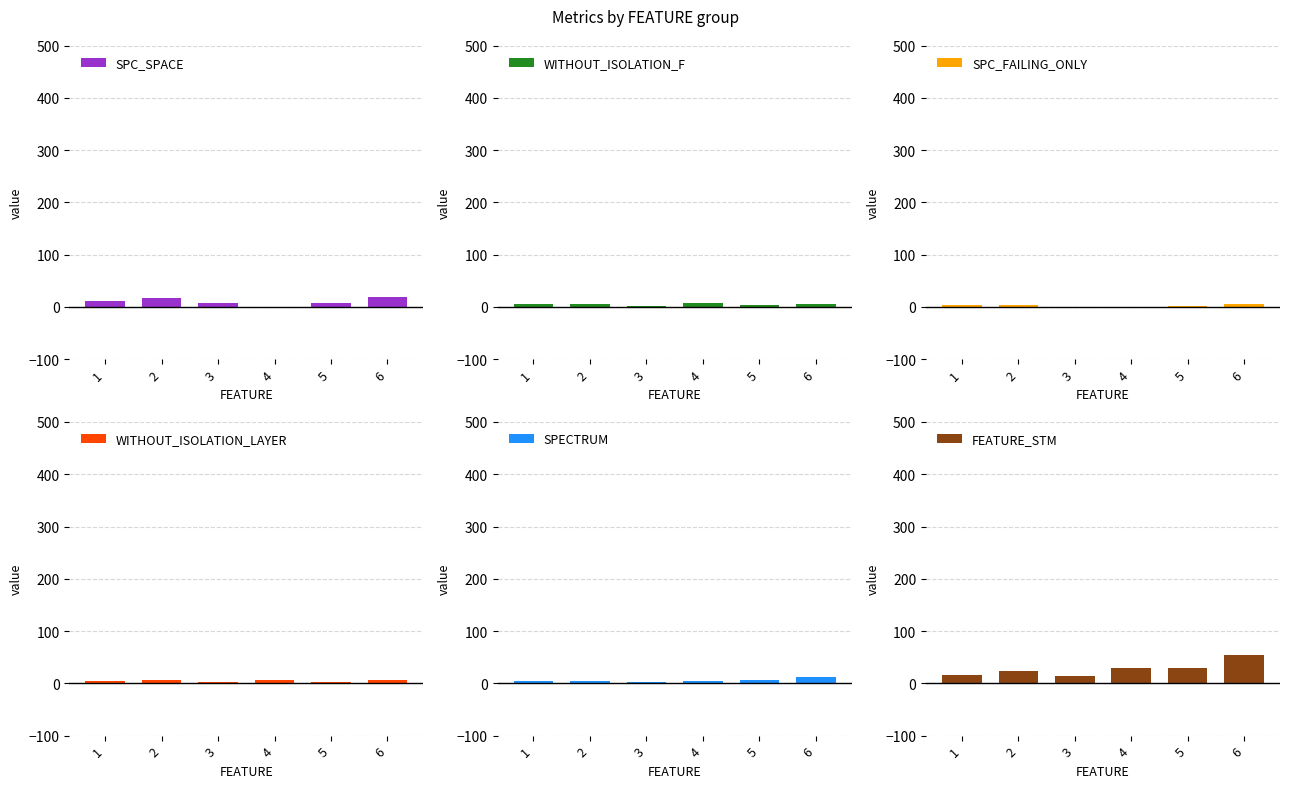

At how many categories does at least one series exceed 23?

3